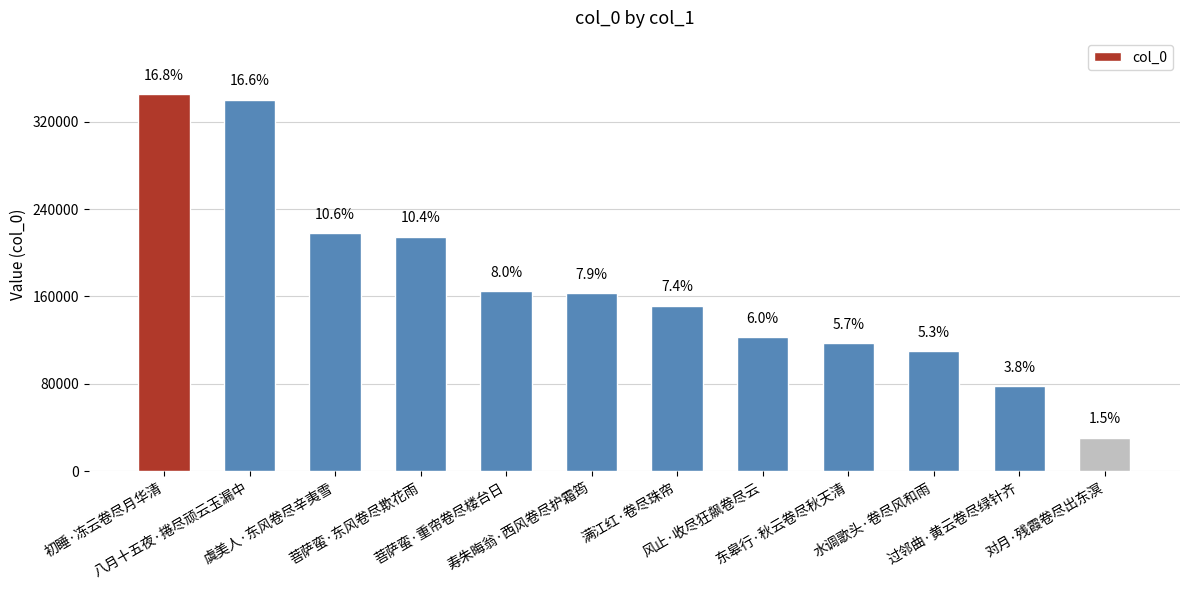

What is the change in value from 风止·收尽狂飙卷尽云 to 过邻曲·黄云卷尽绿针齐?

-44452